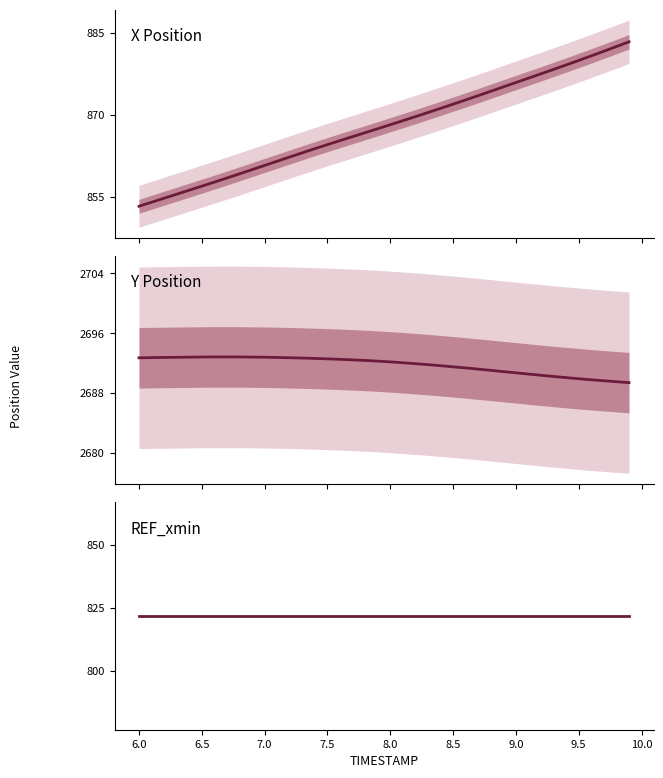

The value of Y Position at 8.5 is 3867.2. True or false?

False